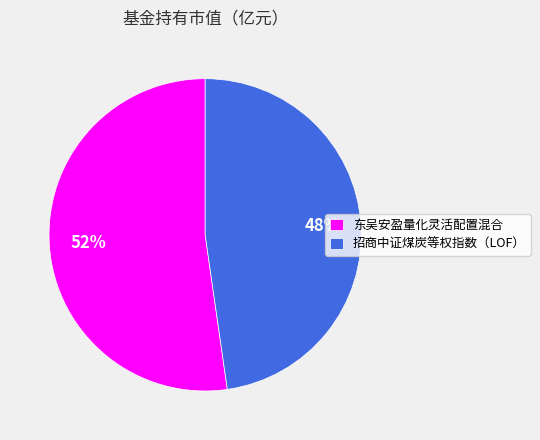

Is 东吴安盈量化灵活配置混合 the majority of the pie?

Yes